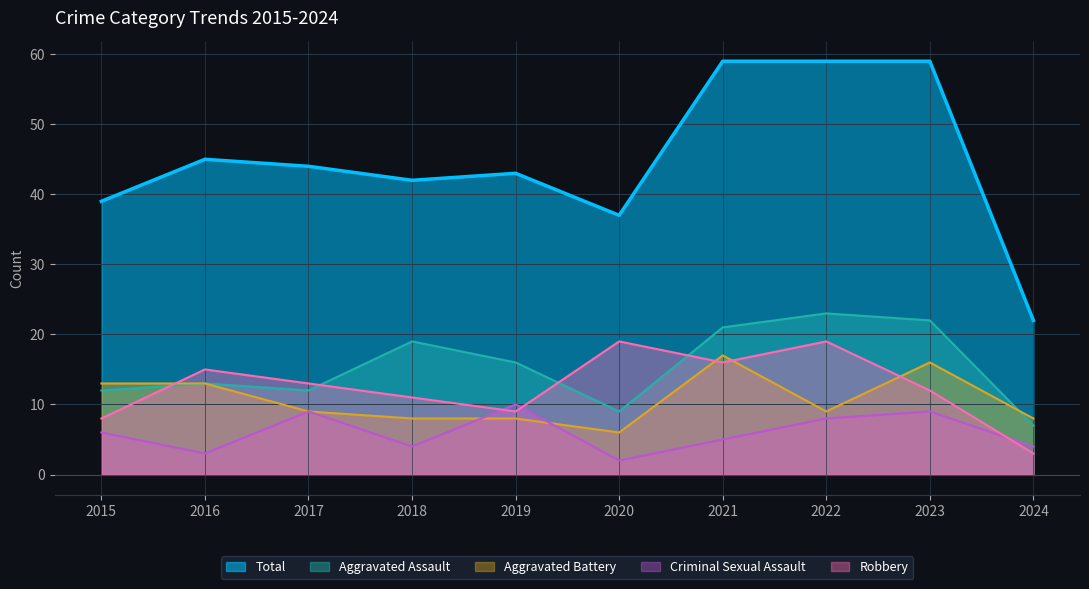

At how many categories does at least one series exceed 44?

4